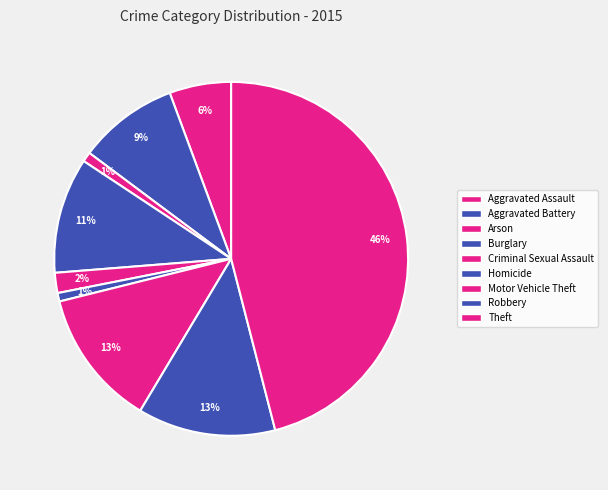

How many slices are in this pie chart?

9